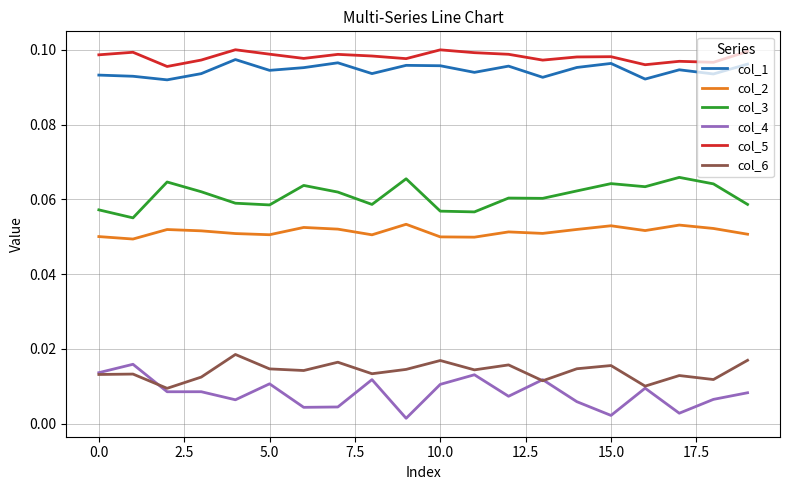

True or false: col_2 and col_1 intersect in this chart.

False